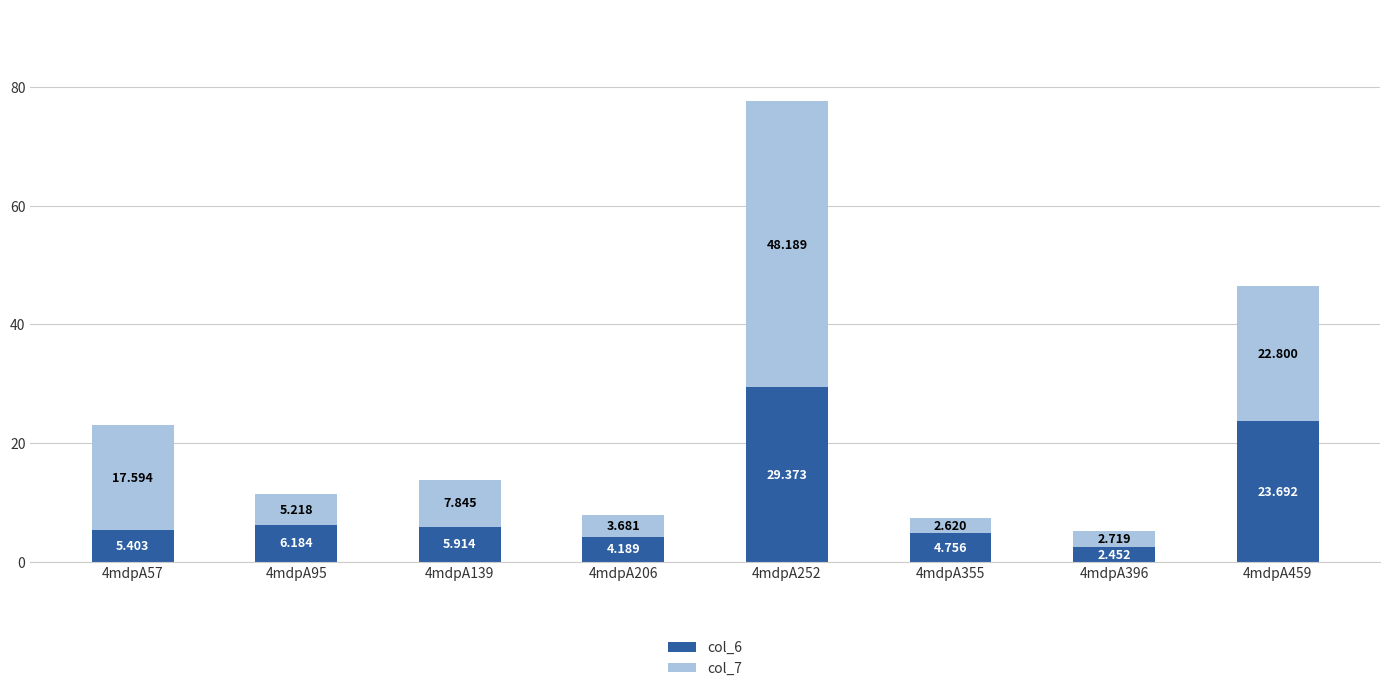

Which series has the largest total across all categories?

col_7